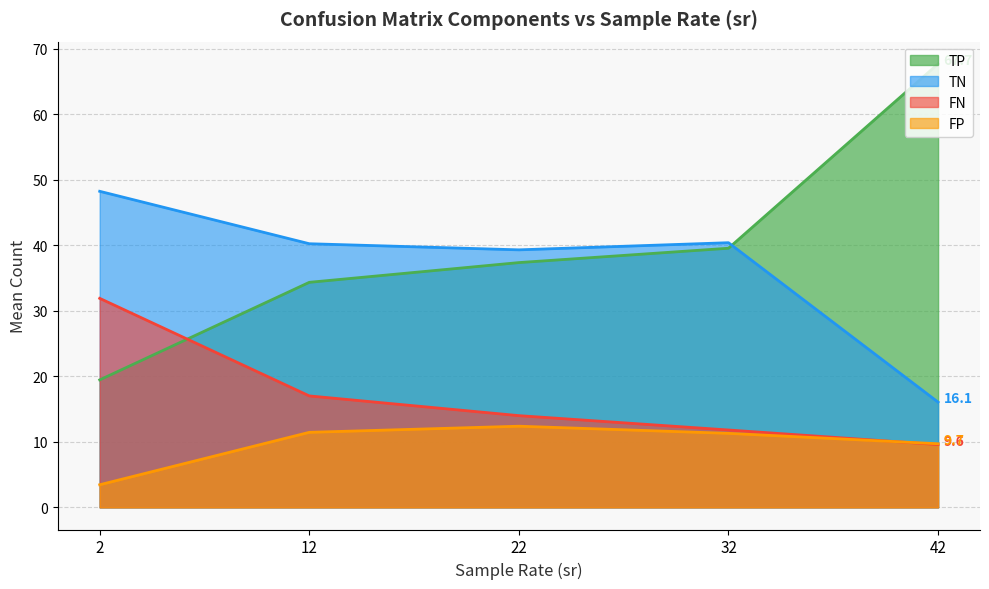

Is the value of FP at 32 greater than the value of FN at 12?

No